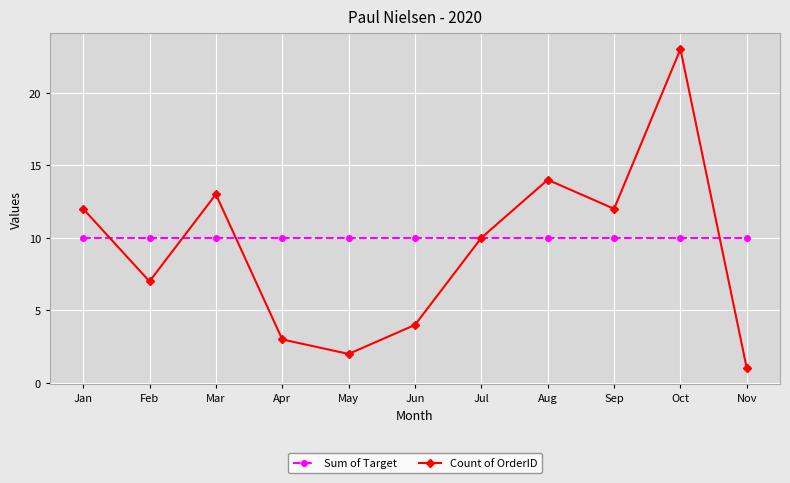

What is the value of the Count of OrderID point at the 10th from the left?

23